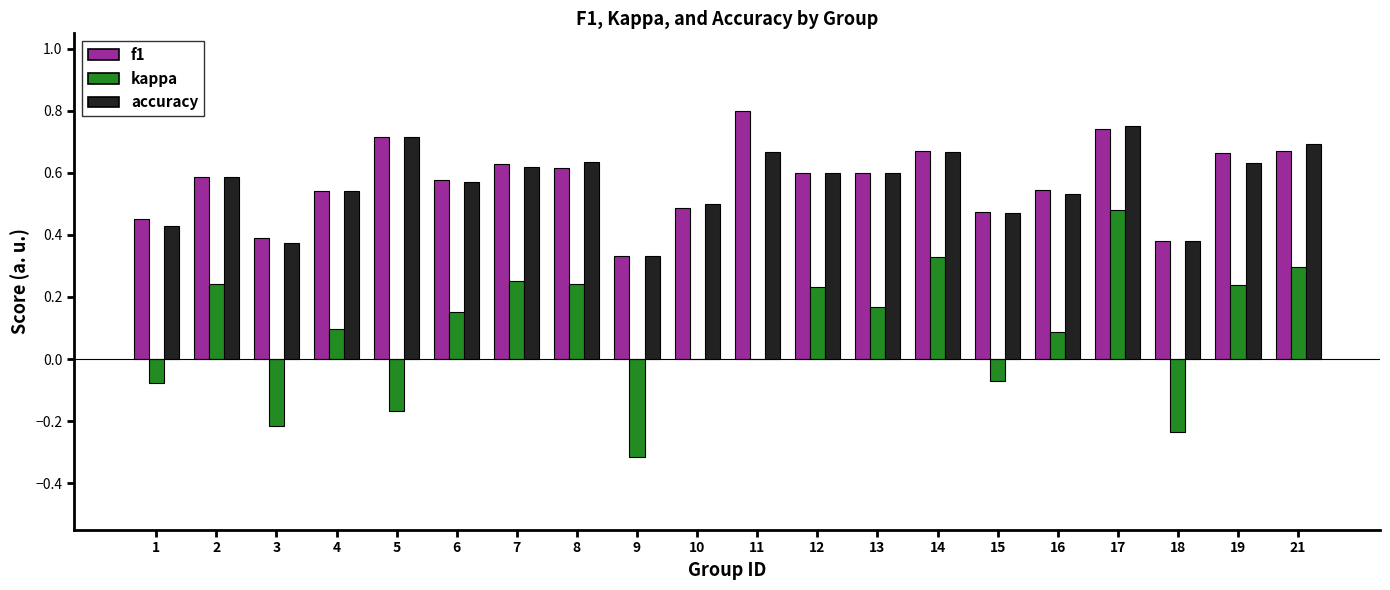

How many groups of bars are there?

20